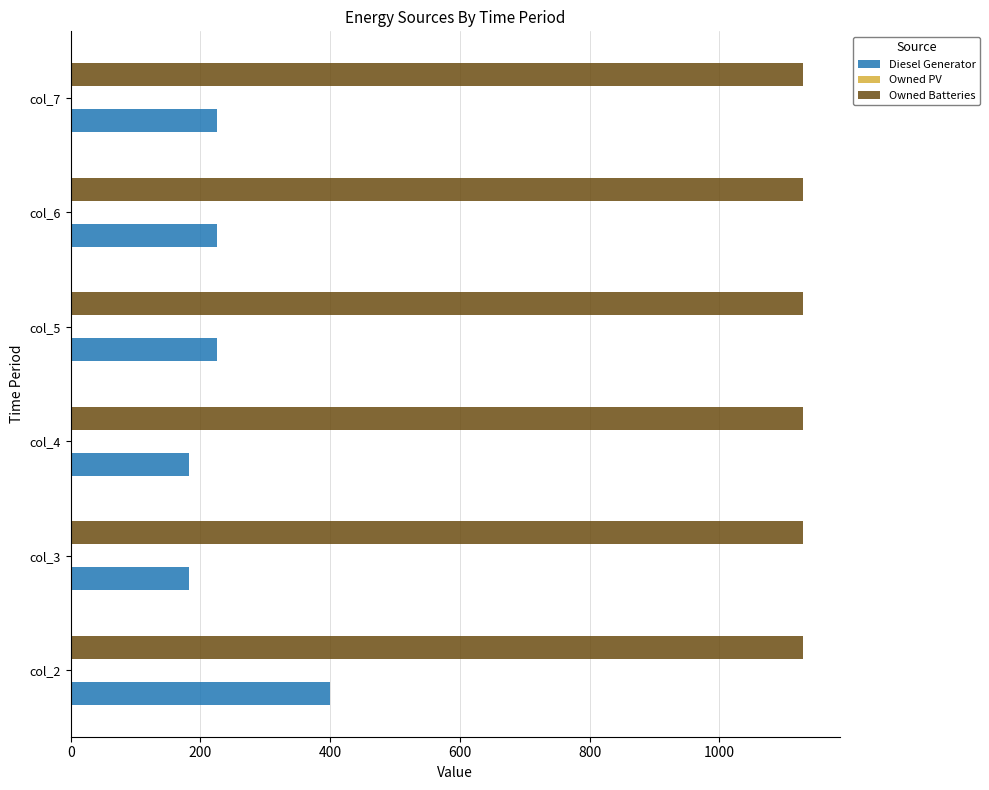

Which series has the largest range (max minus min)?

Diesel Generator